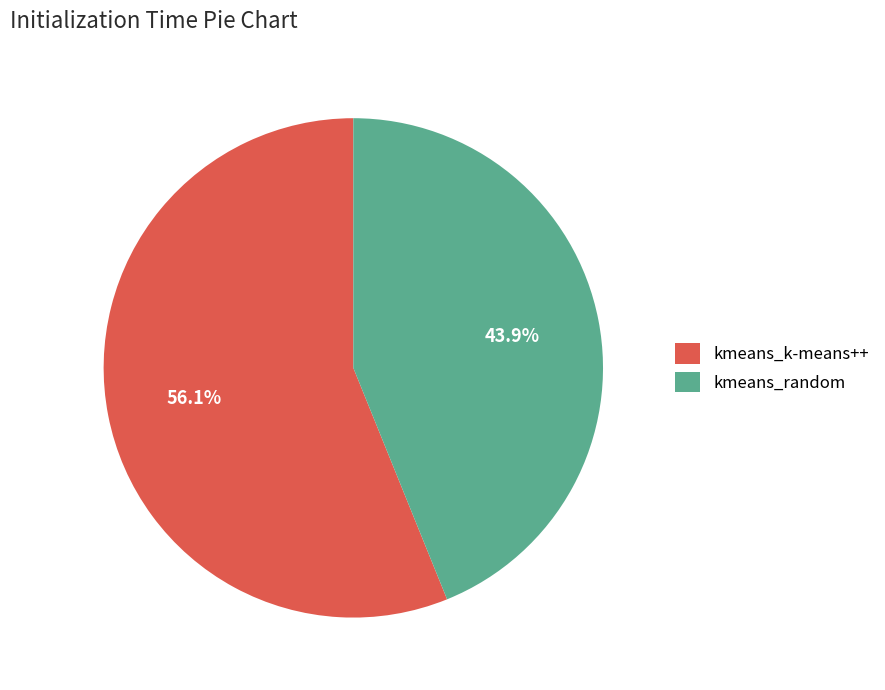

Which has a higher value, kmeans_random or kmeans_k-means++?

kmeans_k-means++